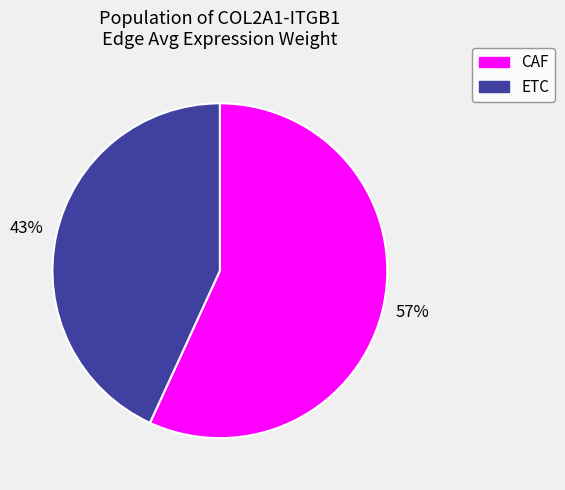

Which slice is the smallest?

ETC